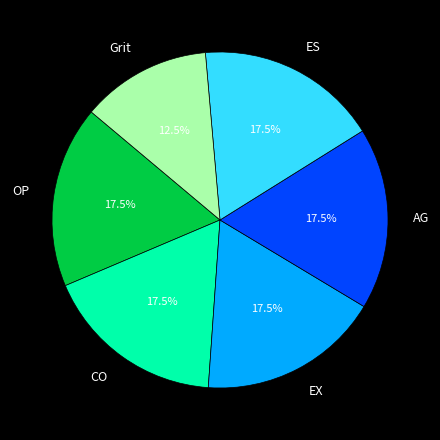

Which has a higher value, Grit or OP?

OP